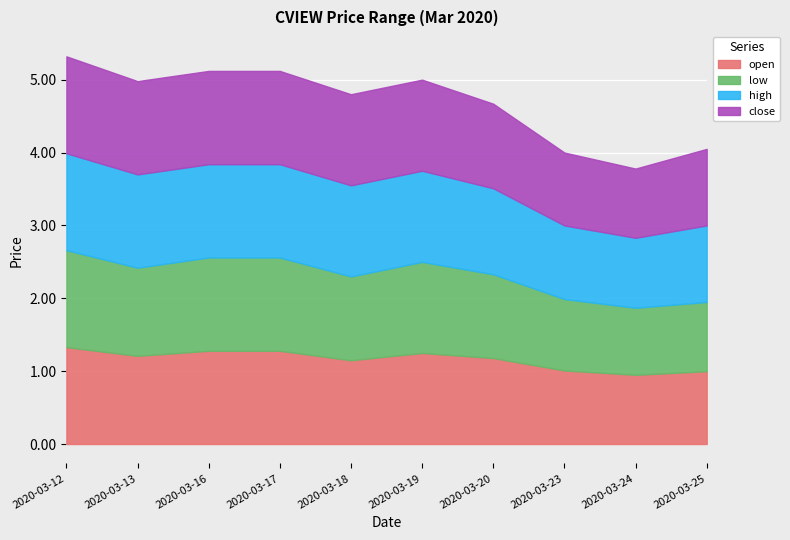

True or false: low has more than 0 interior local peaks.

True